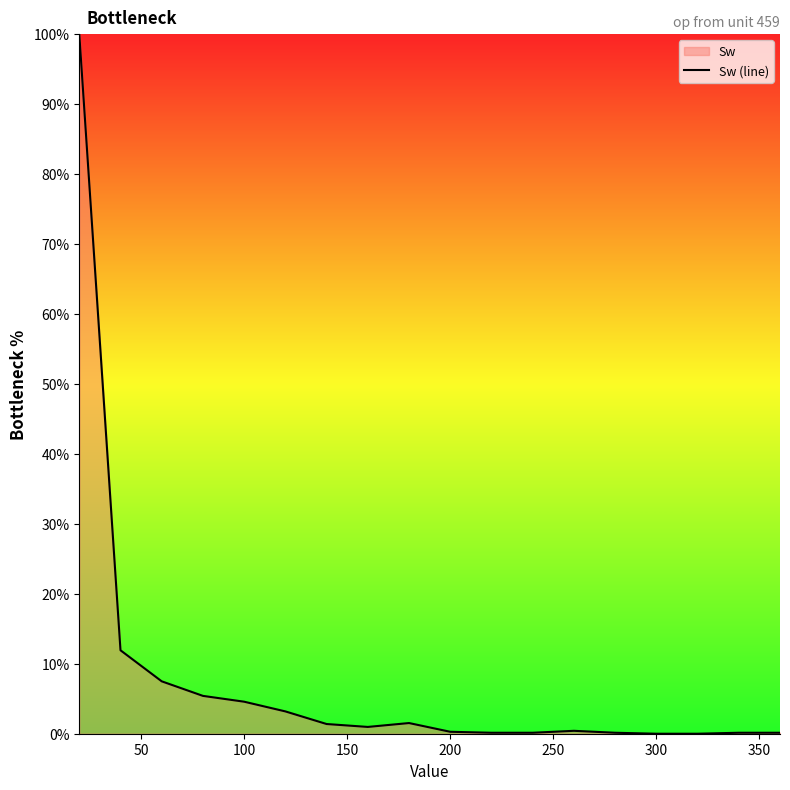

What is the greatest value displayed?

100.0